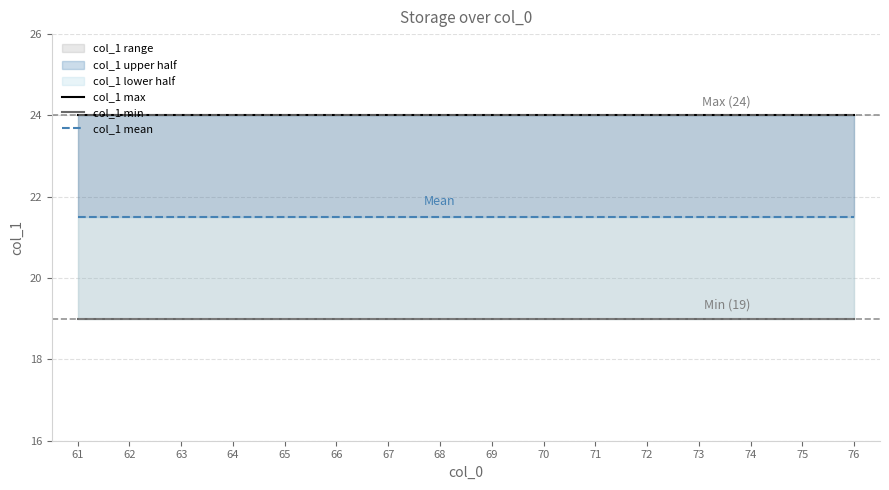

True or false: col_1 mean and col_1 min intersect in this chart.

False